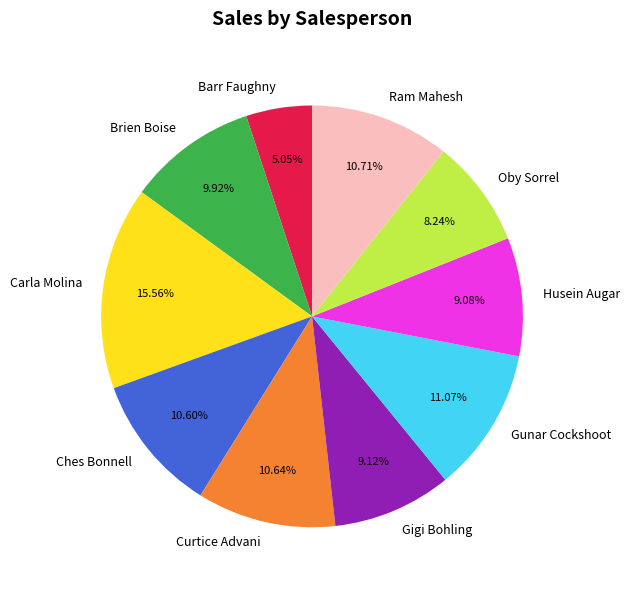

Is it true that Gigi Bohling is 9% of the pie?

True